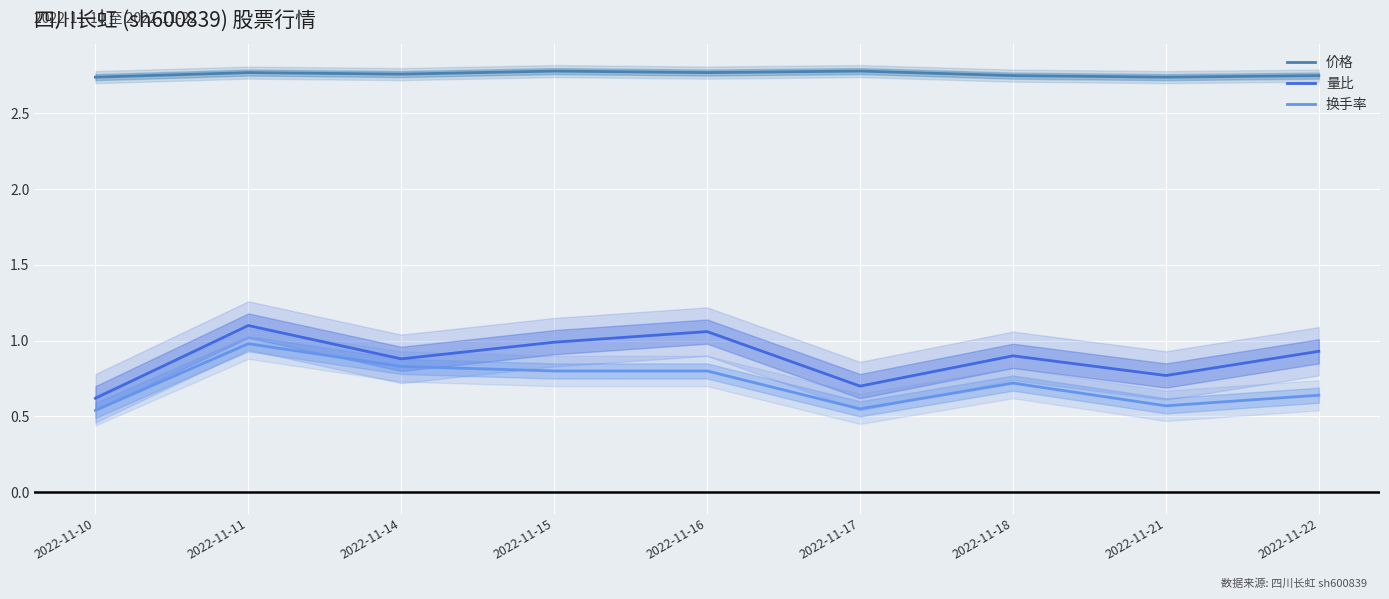

Reading right to left, extract all data points from this chart.

价格: 2022-11-22=2.8	2022-11-21=2.7	2022-11-18=2.8	2022-11-17=2.8	2022-11-16=2.8	2022-11-15=2.8	2022-11-14=2.8	2022-11-11=2.8	2022-11-10=2.7
量比: 2022-11-22=0.9	2022-11-21=0.8	2022-11-18=0.9	2022-11-17=0.7	2022-11-16=1.1	2022-11-15=1.0	2022-11-14=0.9	2022-11-11=1.1	2022-11-10=0.6
换手率: 2022-11-22=0.6	2022-11-21=0.6	2022-11-18=0.7	2022-11-17=0.6	2022-11-16=0.8	2022-11-15=0.8	2022-11-14=0.8	2022-11-11=1.0	2022-11-10=0.5